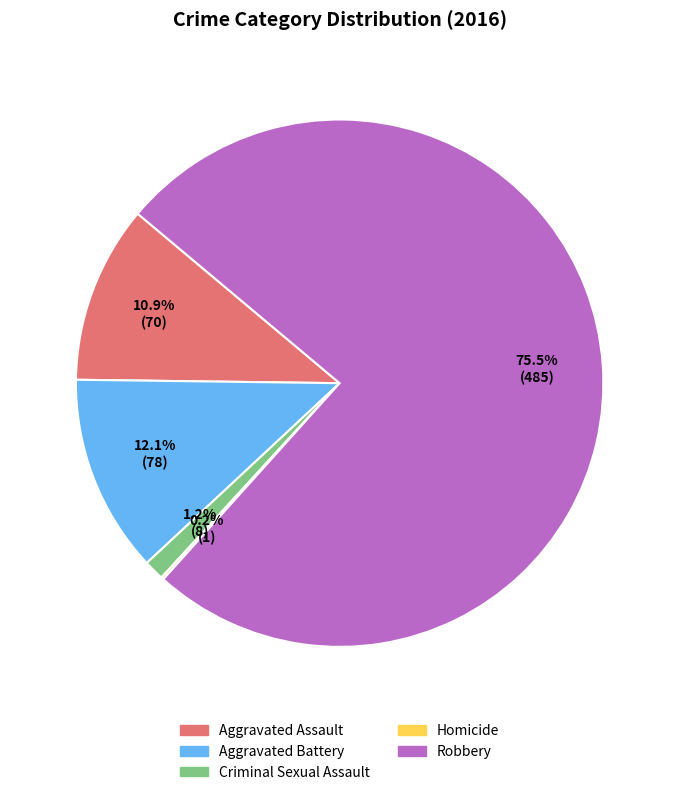

Is it true that Robbery is 63% of the pie?

False